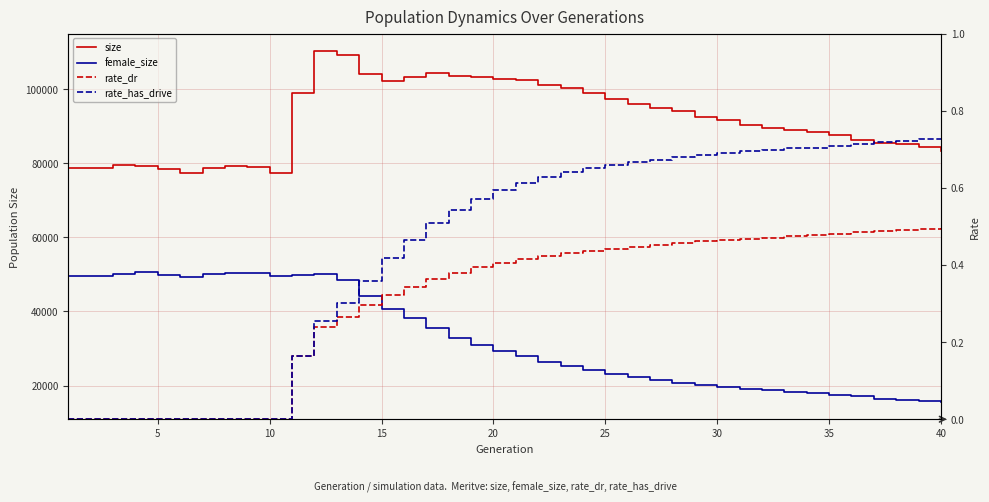

What is the value of the size point at the 27th from the left?

94996.0